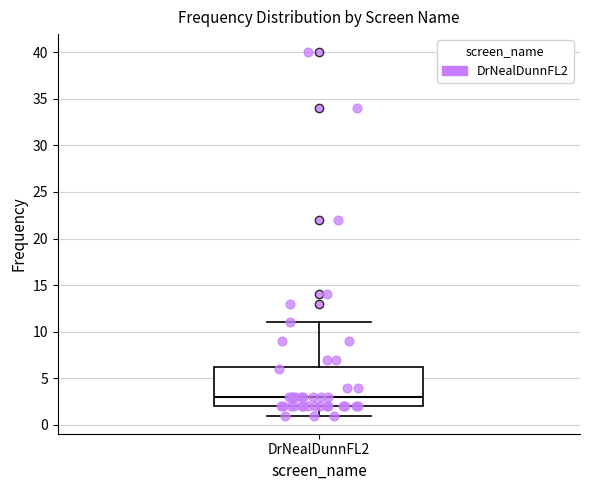

Where does the median line of the box for DrNealDunnFL2 sit on the y-axis? The values are not printed on the chart, so give them approximately, as read against the axis.

3.0